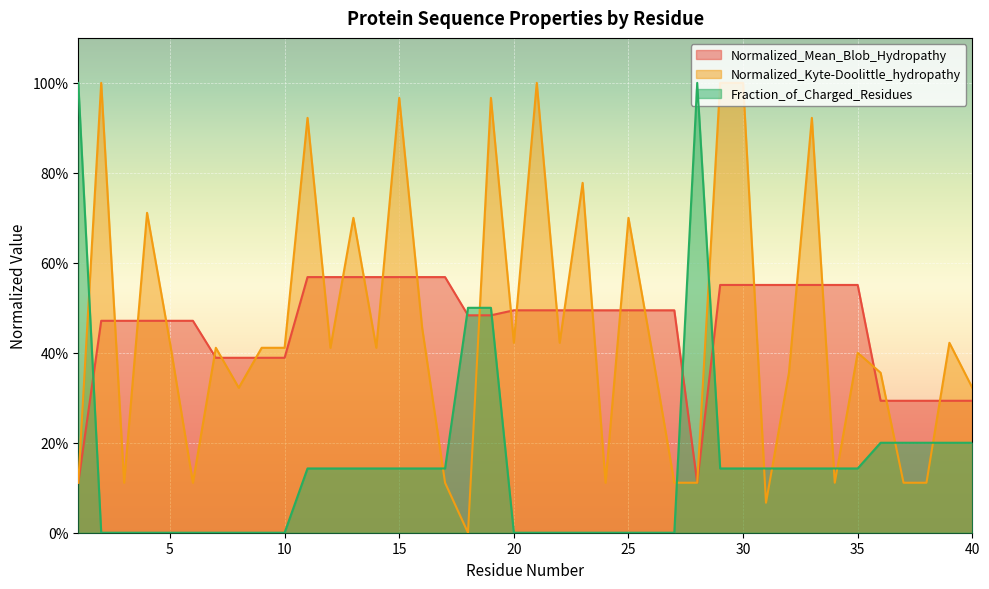

What is the average value of the Normalized_Mean_Blob_Hydropathy series?

0.5